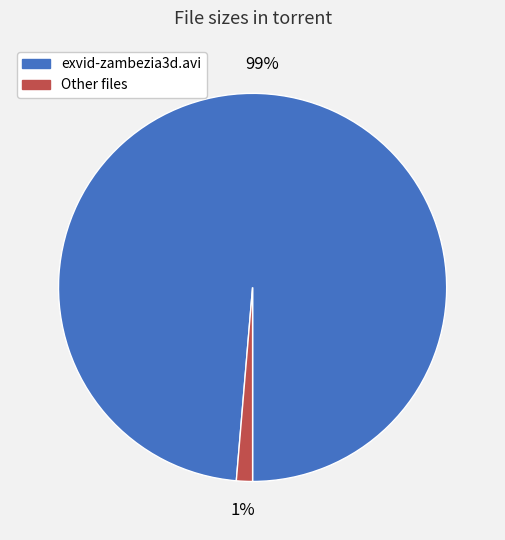

How many slices are in this pie chart?

2